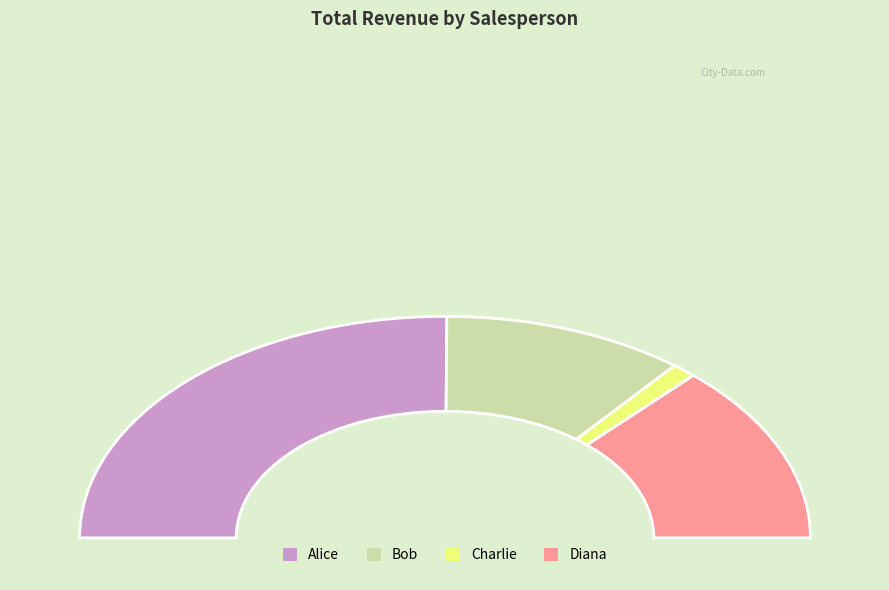

Is it true that Bob is 9% of the pie?

False